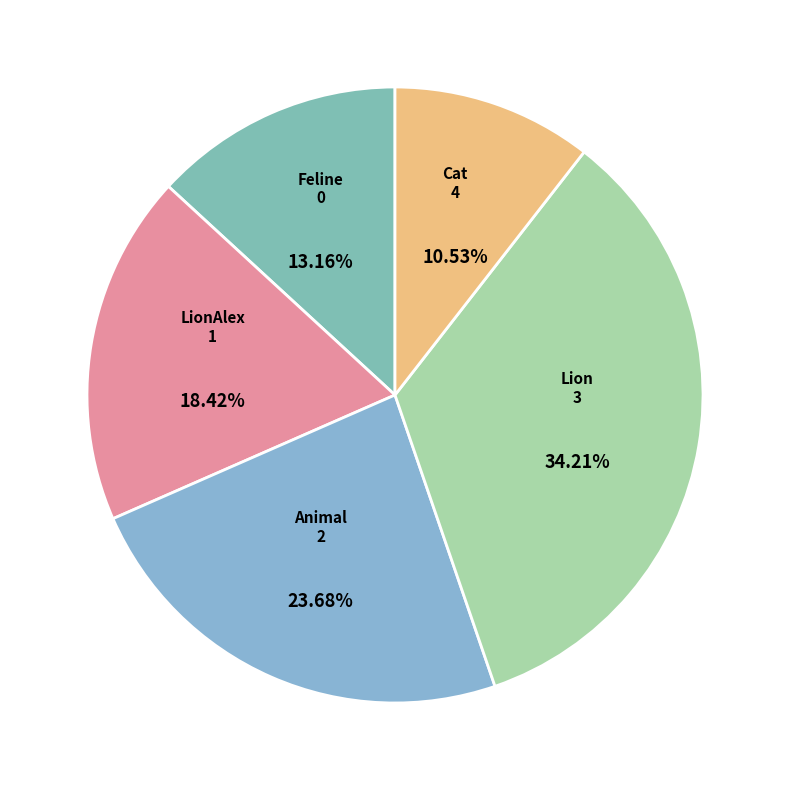

The Animal slice represents 24% of the pie. True or false?

True